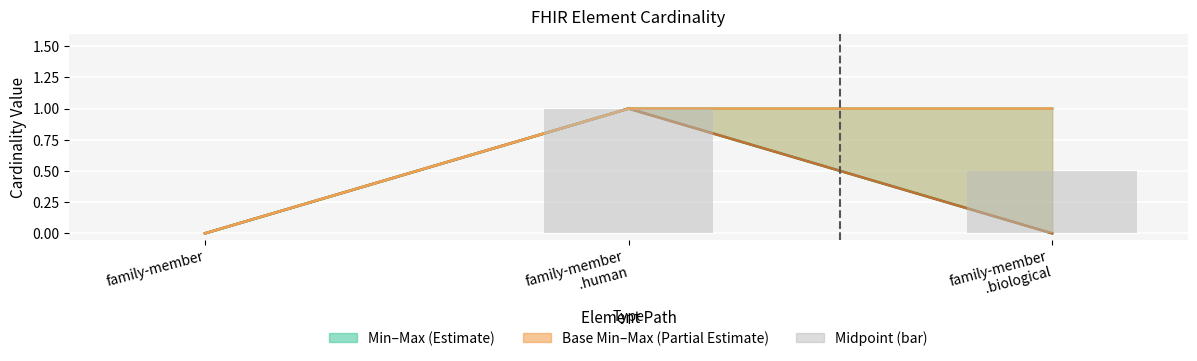

Which series has the widest spread of values?

Min